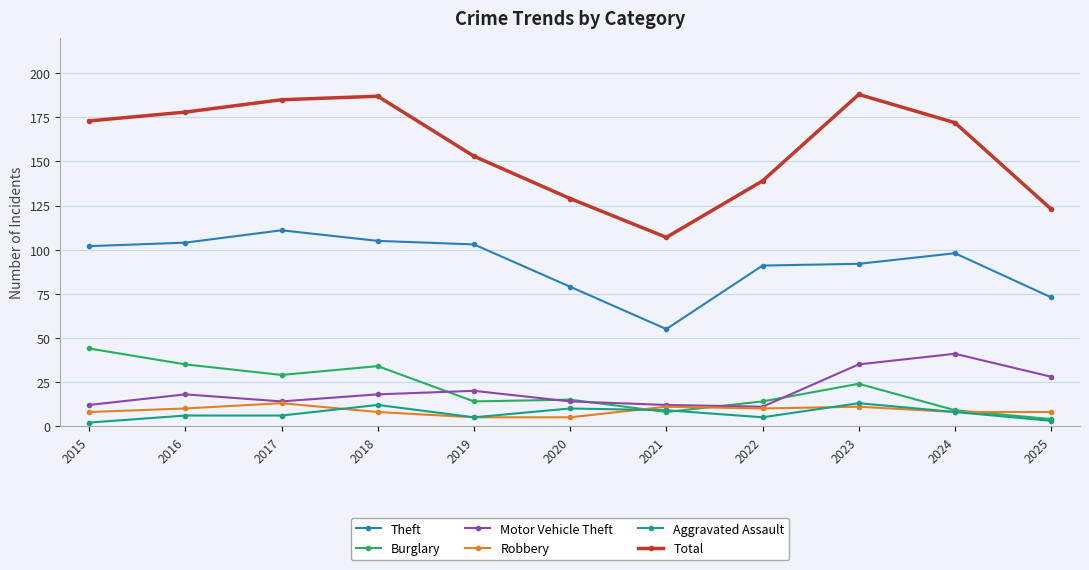

Is the value of Motor Vehicle Theft at 2021 greater than the value of Theft at 2017?

No